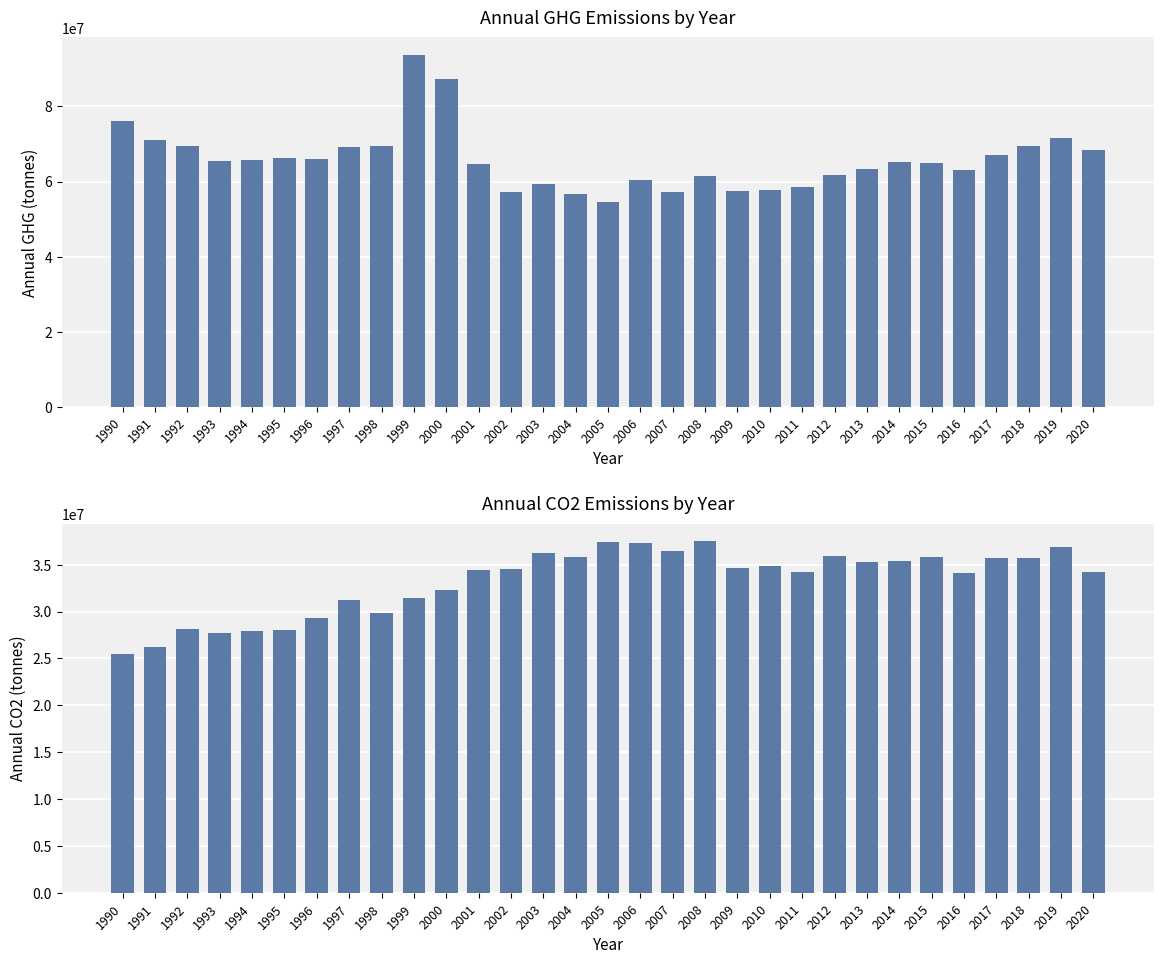

The value of Annual GHG at 2009 is 57485316. True or false?

True